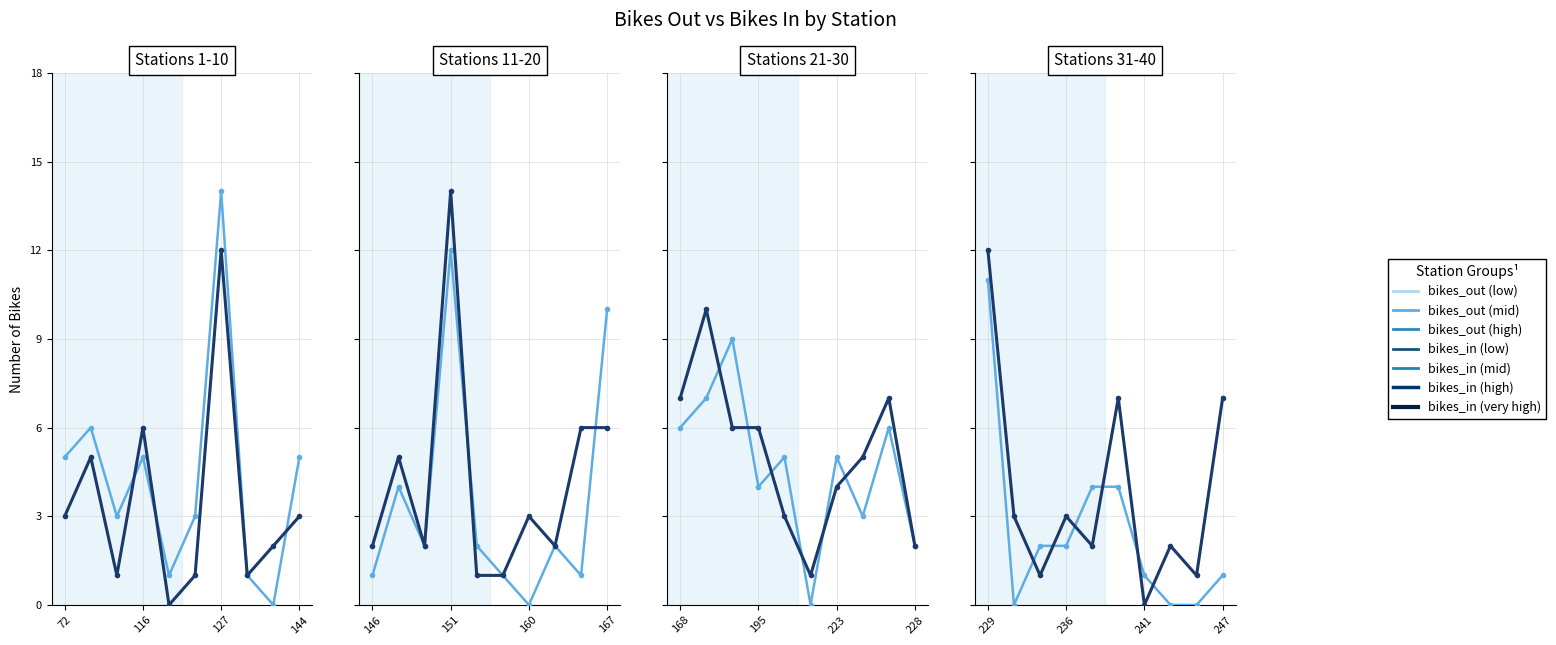

What is the label of the 10th point from the right?

229